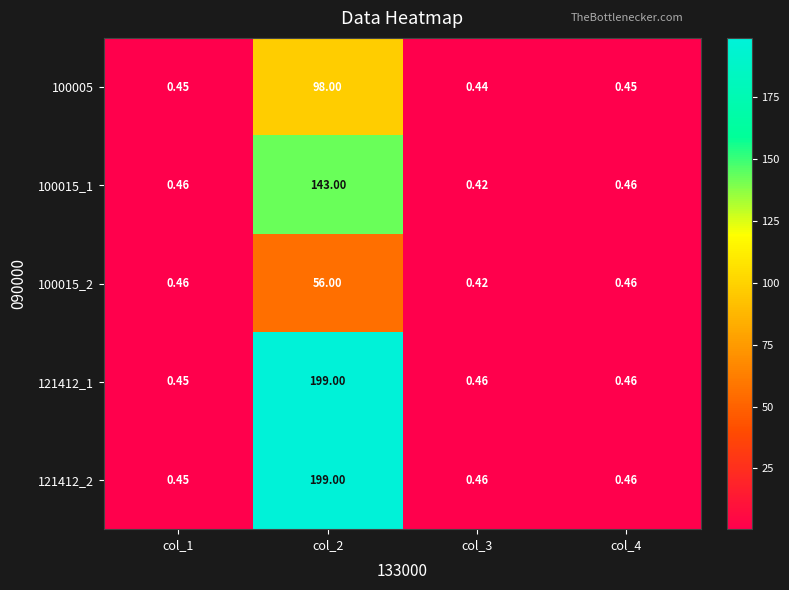

Is the value of 121412_2 at col_2 greater than the value of 100005 at col_3?

Yes